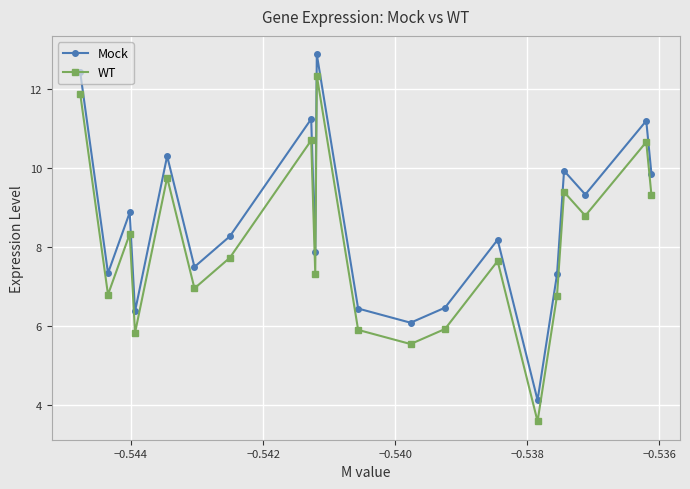

True or false: Mock and WT intersect in this chart.

False